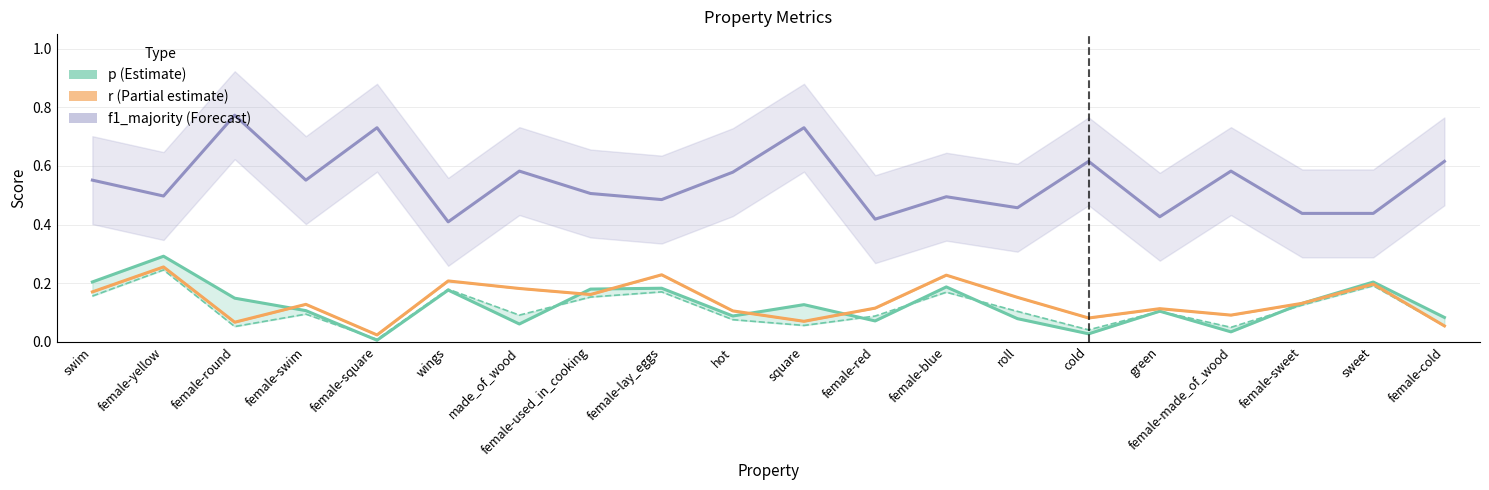

What is the value of the f1_majority (Forecast) point at the 15th from the left?

0.6